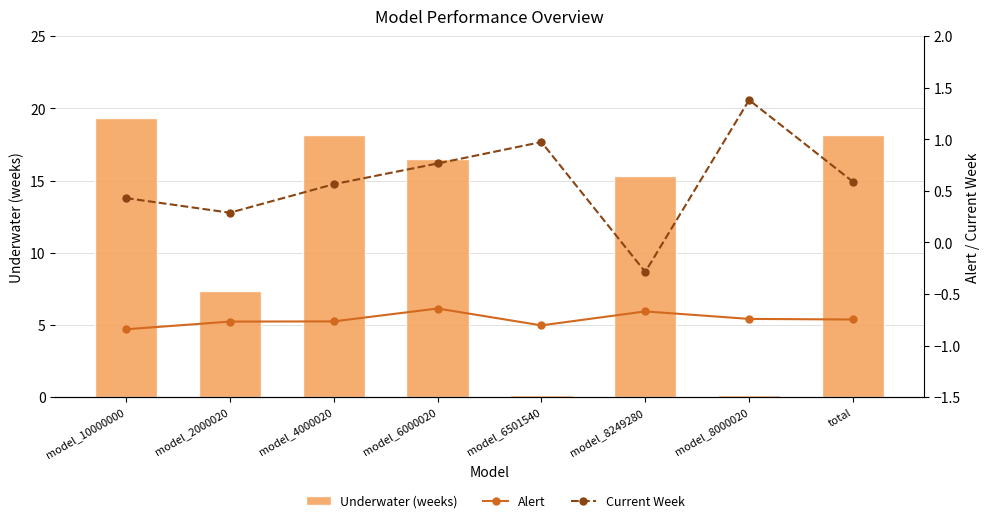

What are all the series names shown in the legend?

Underwater (weeks), Alert, Current Week